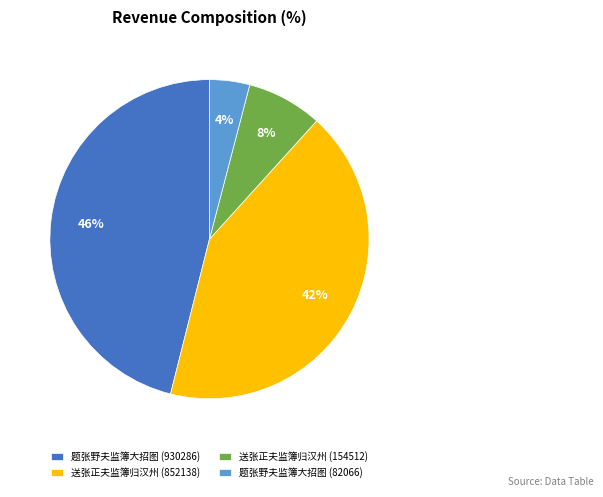

Which has a higher value, 送张正夫监簿归汉州 (154512) or 题张野夫监簿大招图 (930286)?

题张野夫监簿大招图 (930286)